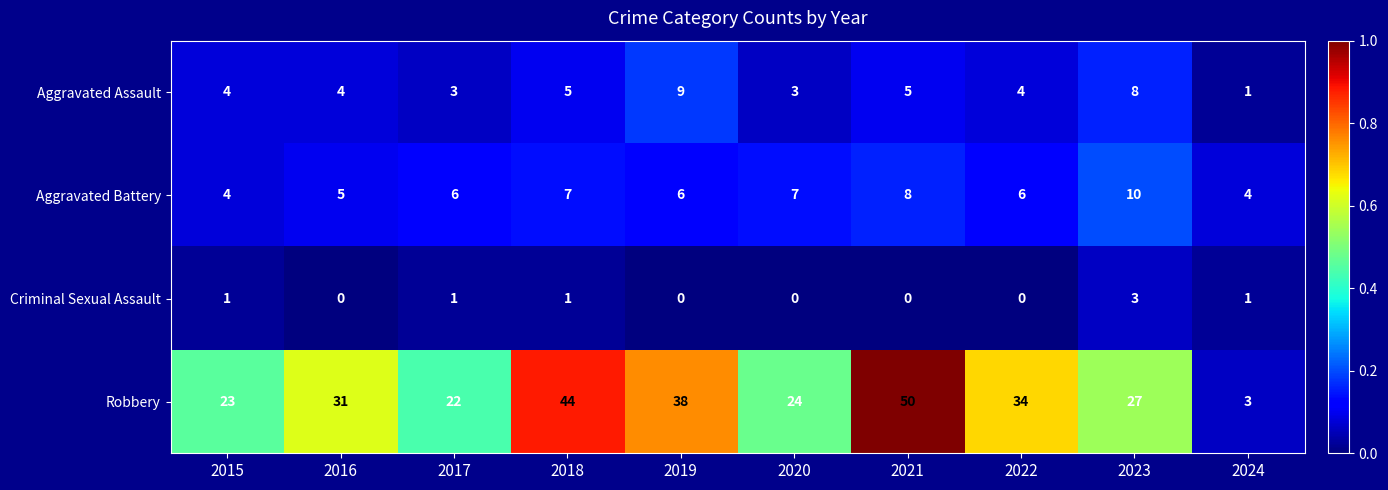

How many Aggravated Battery values are between 5 and 7?

6